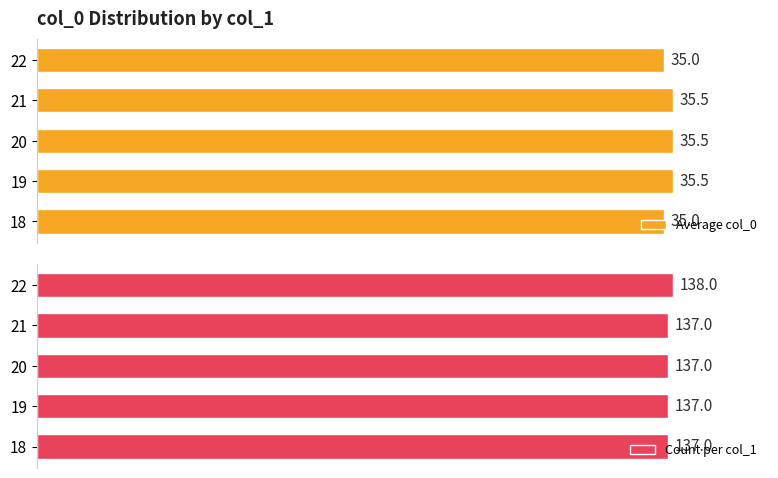

How many Count per col_1 values are between 137 and 138?

5